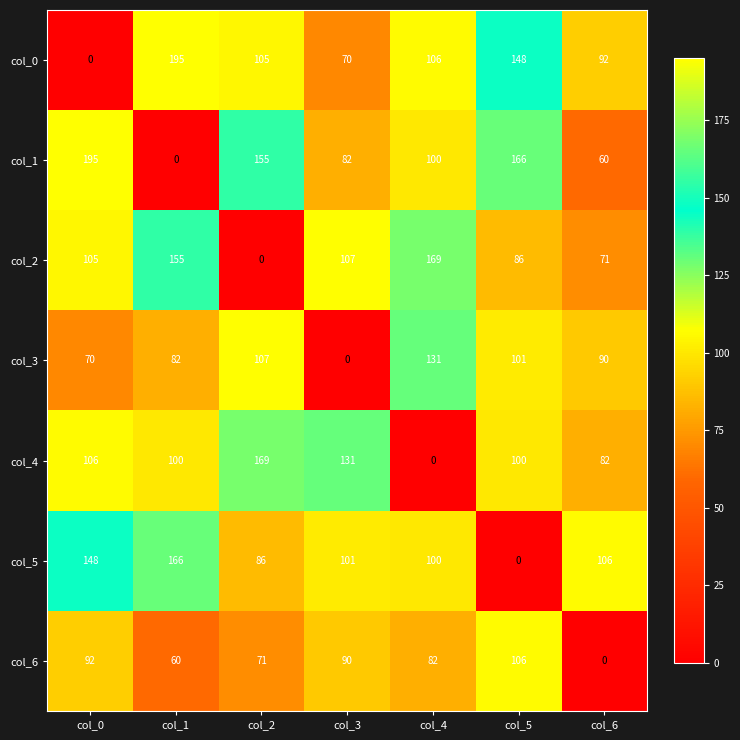

How many values in the col_3 series are below 90?

3